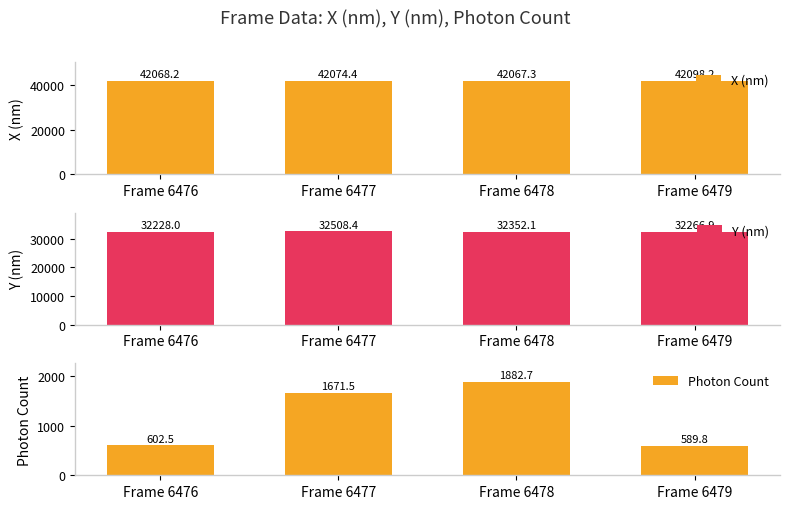

At which label does X (nm) reach its peak?

Frame 6479